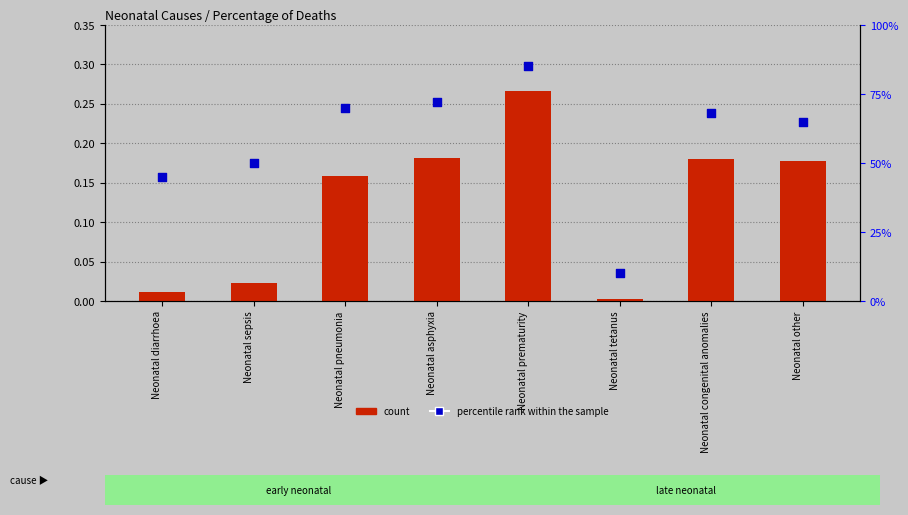

What are all the series names shown in the legend?

count, percentile rank within the sample